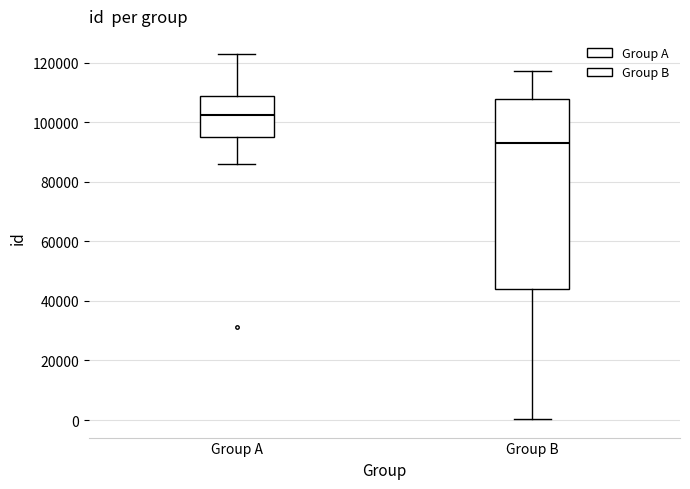

Where does the lower whisker of the box for Group B end on the y-axis? The values are not printed on the chart, so give them approximately, as read against the axis.

0